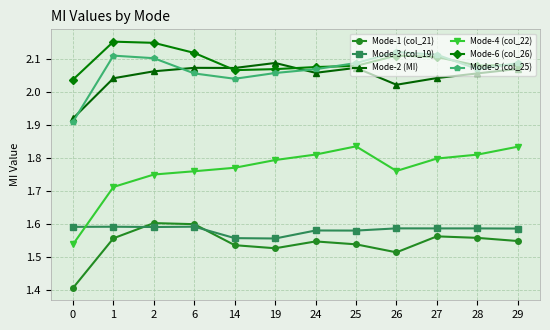

How many lines are shown in the chart?

6